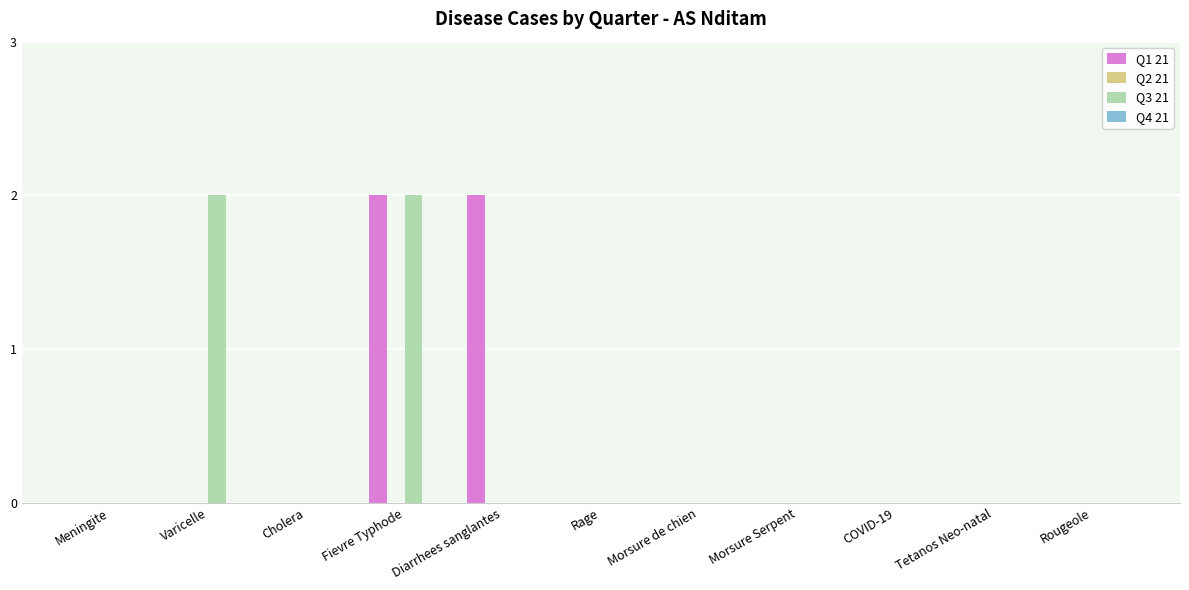

How many Q1 21 values are between 0 and 1?

9